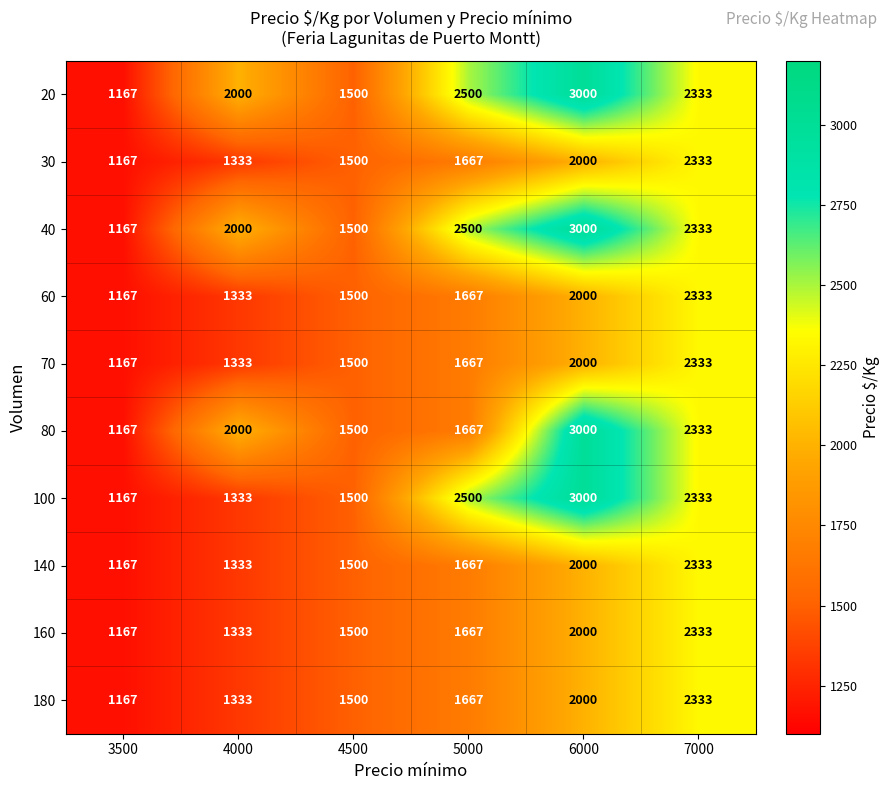

Which label corresponds to the smallest value in the chart?

3500